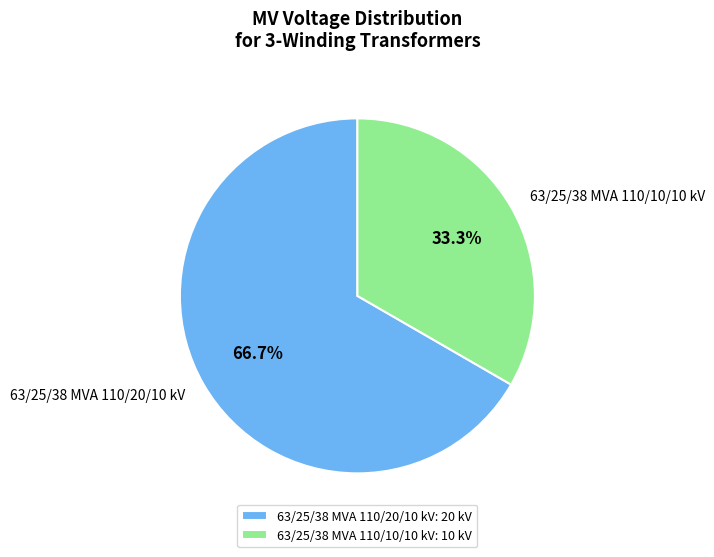

How many slices are in this pie chart?

2